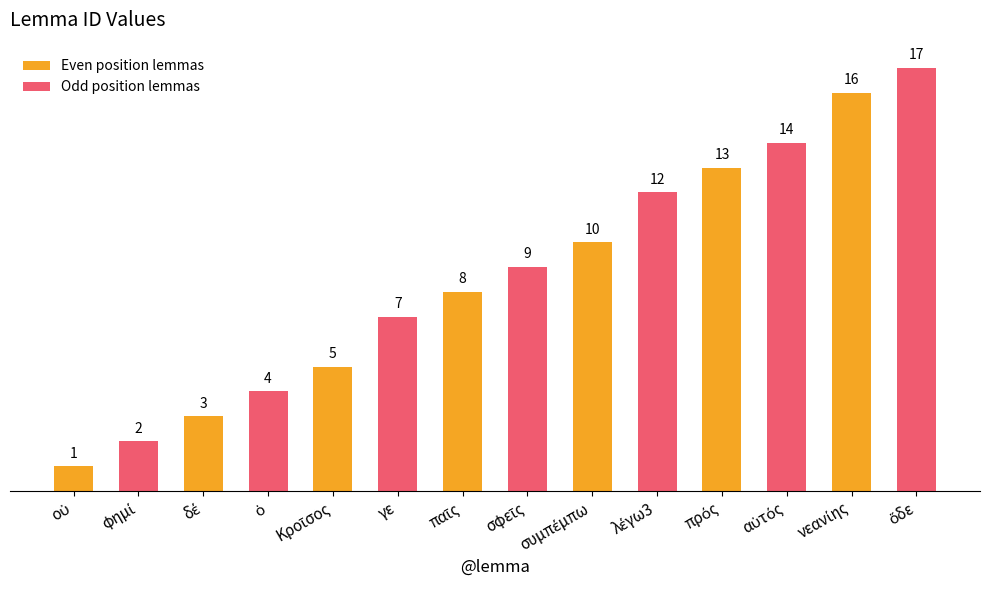

Count the number of categories in the chart.

7